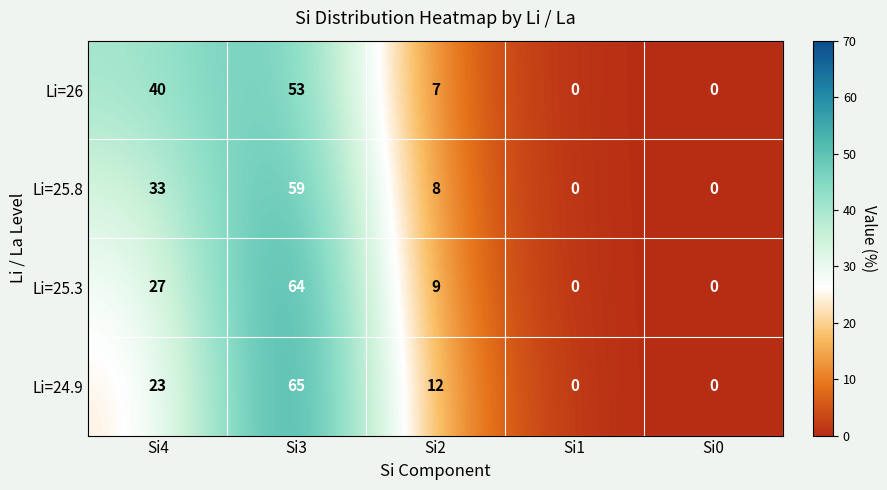

How many categories are shown in the chart?

5